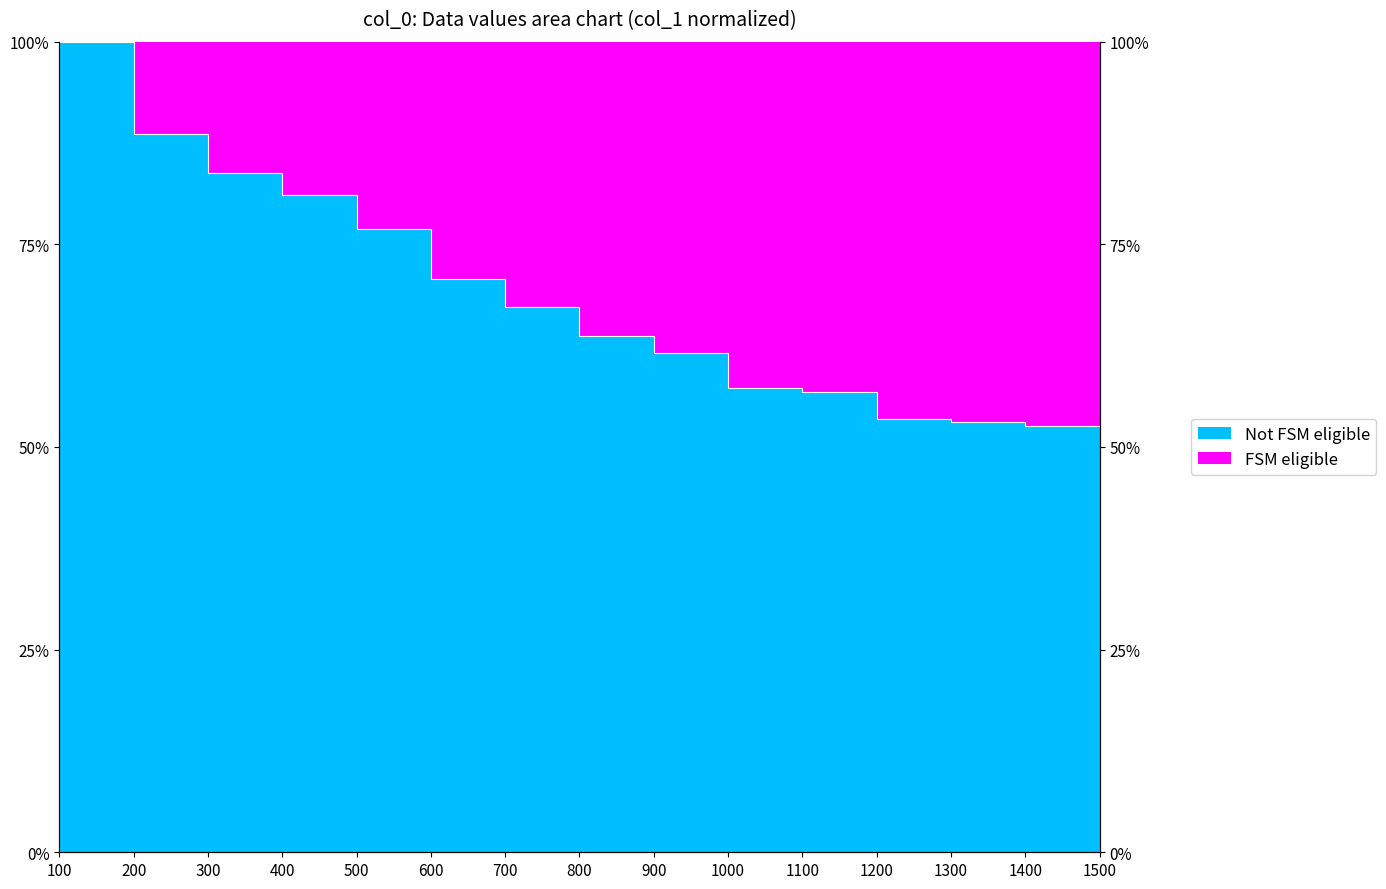

Between 1400 and 800, which is larger?

800